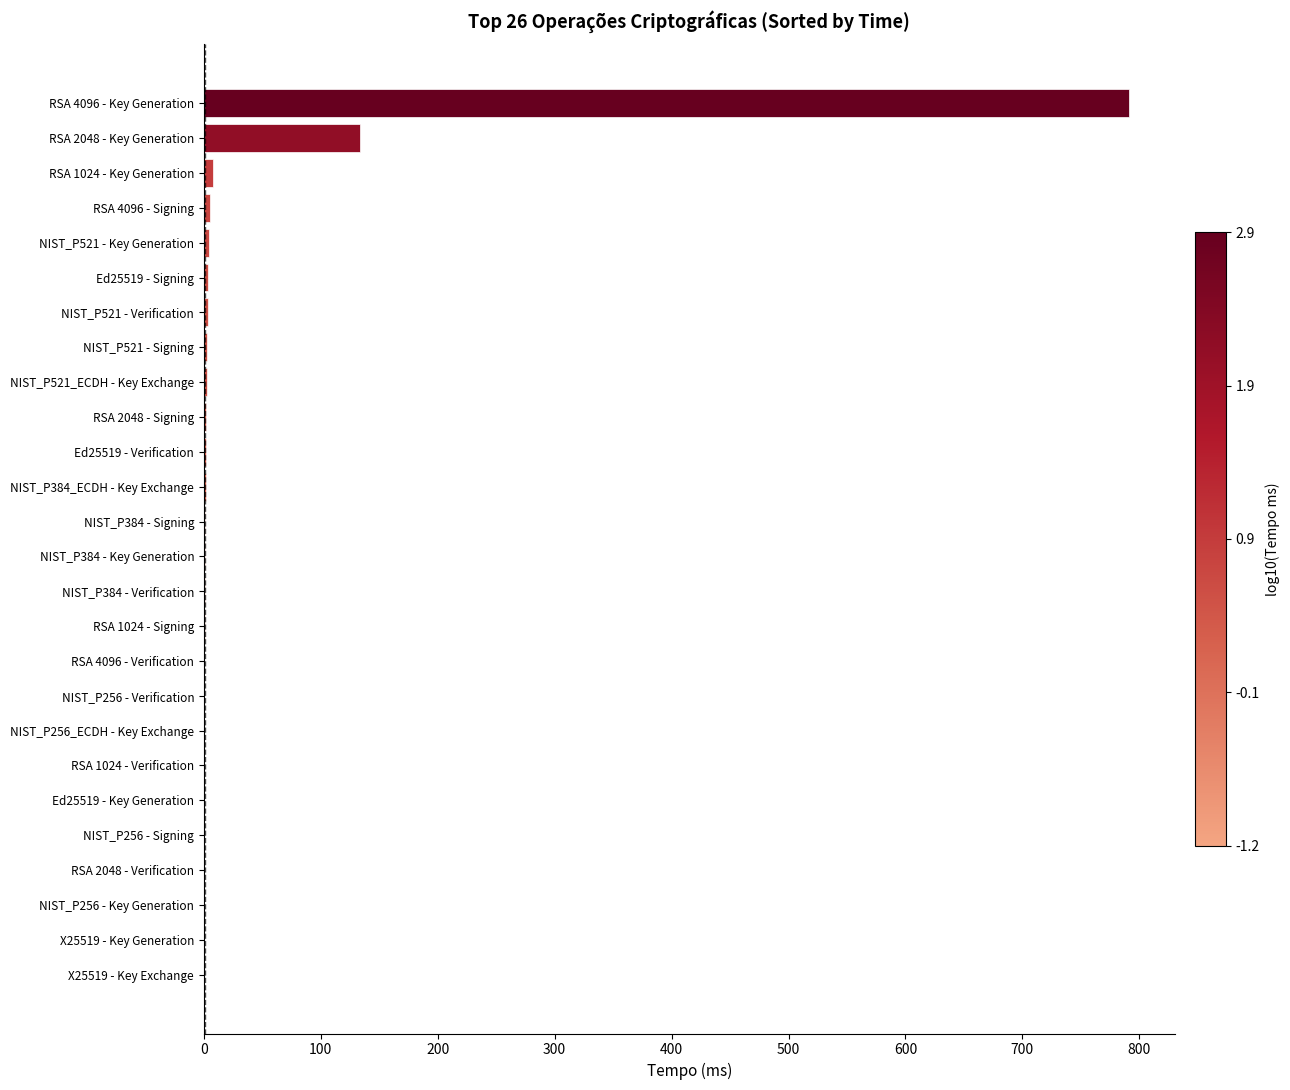

Count the number of data series in this chart.

1